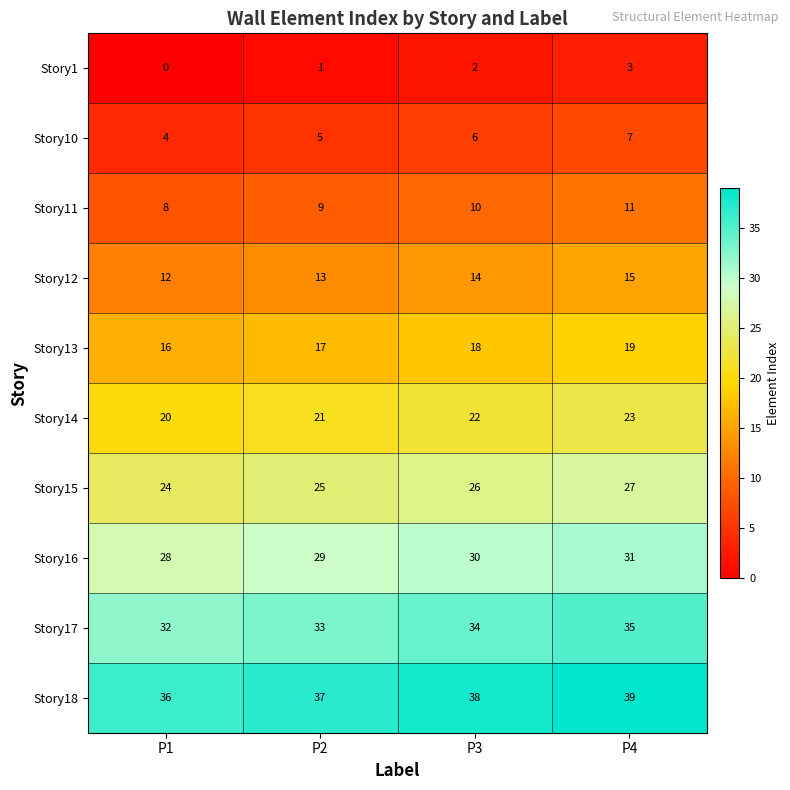

What is the difference between the Story18 values at P4 and P1?

3